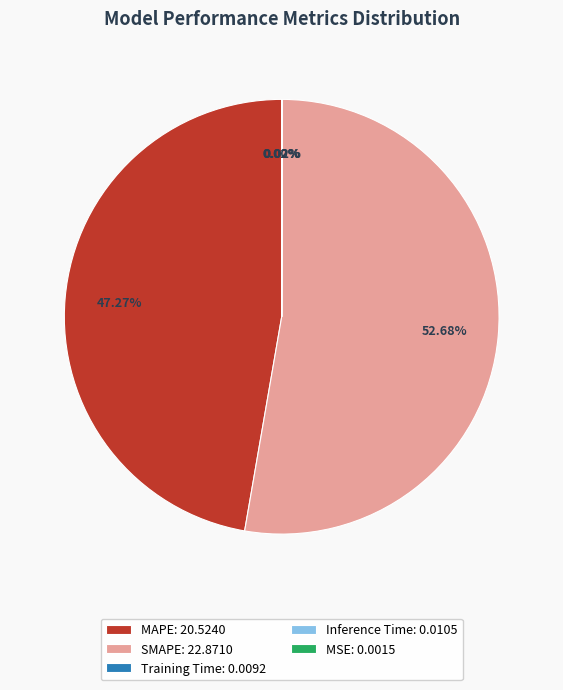

Which has a higher value, MAPE: 20.5240 or SMAPE: 22.8710?

SMAPE: 22.8710